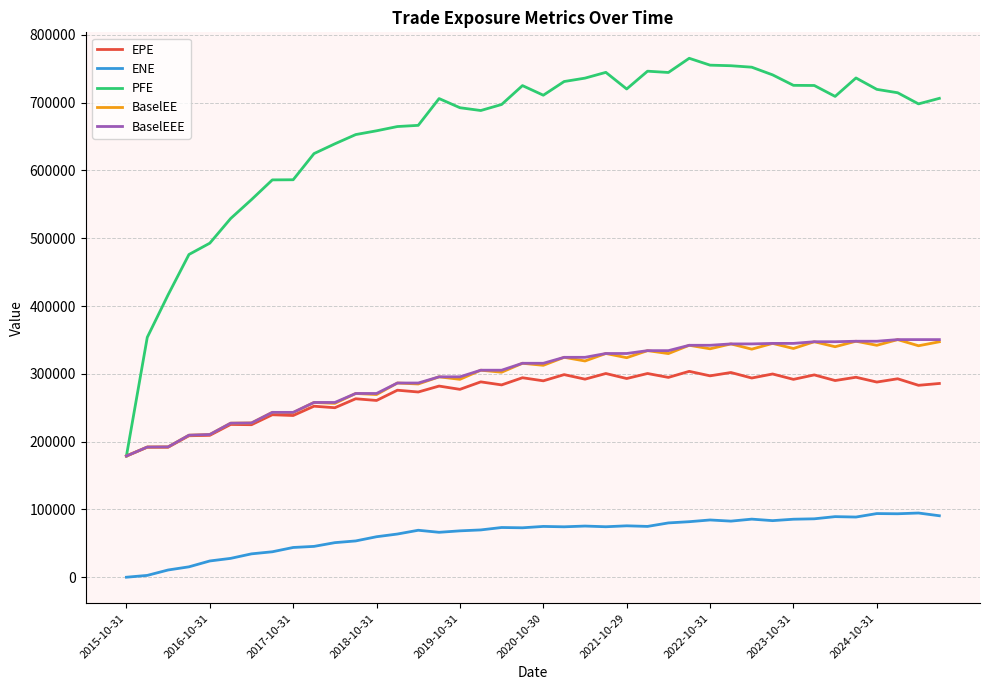

Which series has the largest range (max minus min)?

PFE